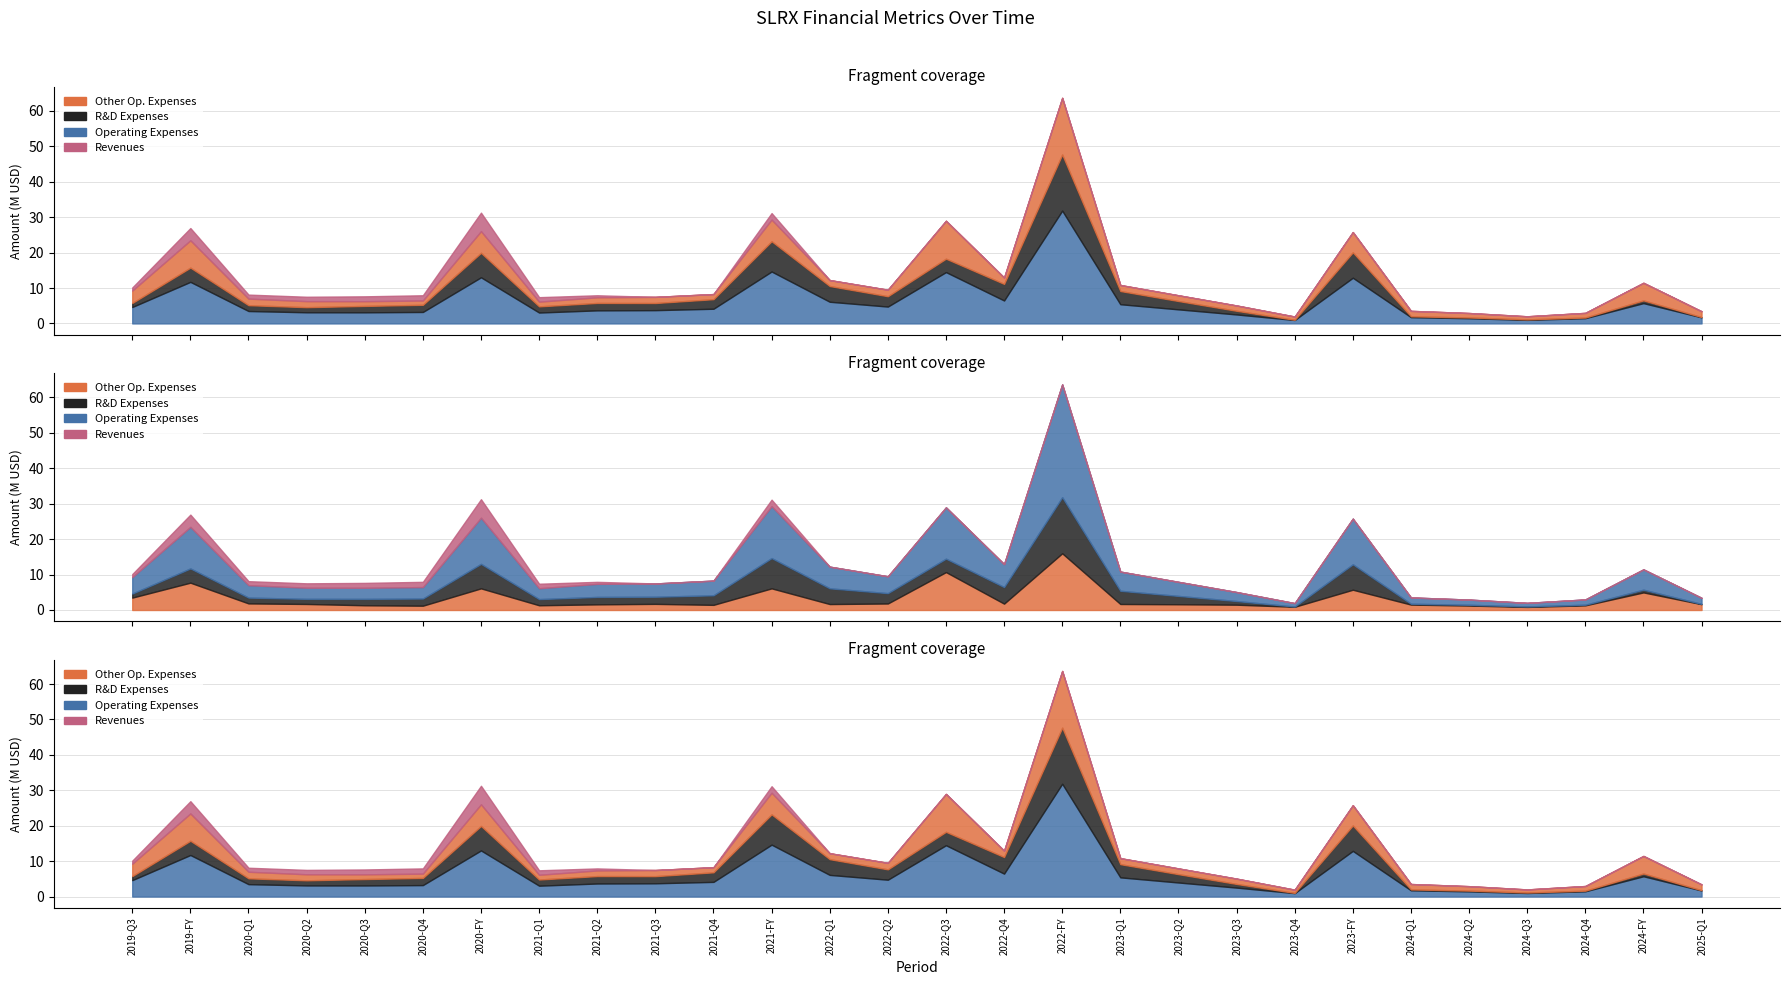

What is the value of the Other Operating Expenses point at the 23rd from the left?

1528613